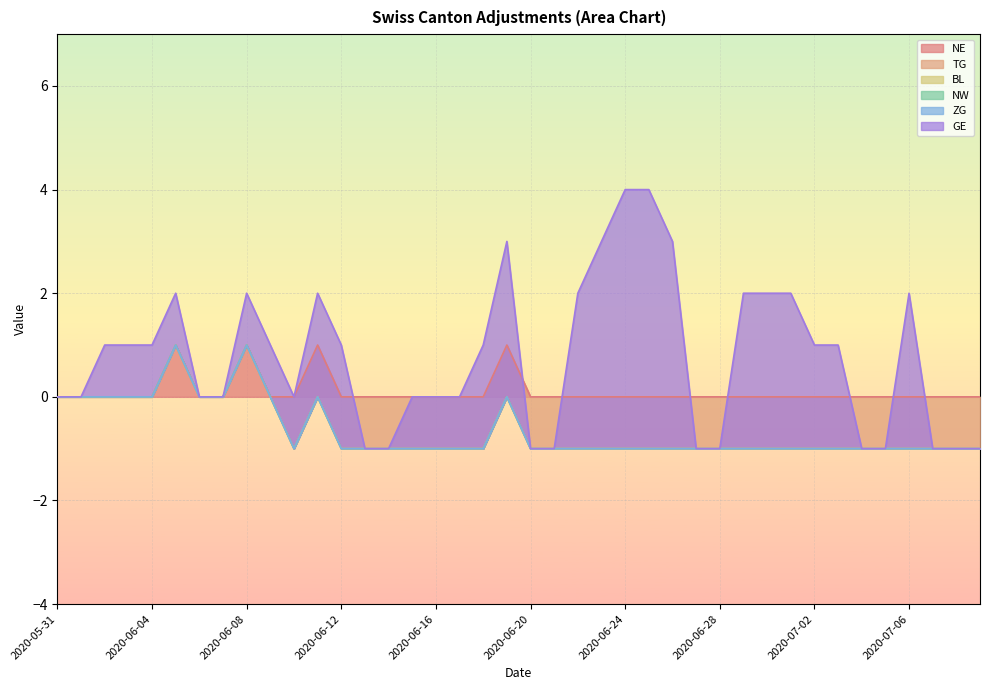

Is it true that NE equals 0 at 2020-06-20?

True